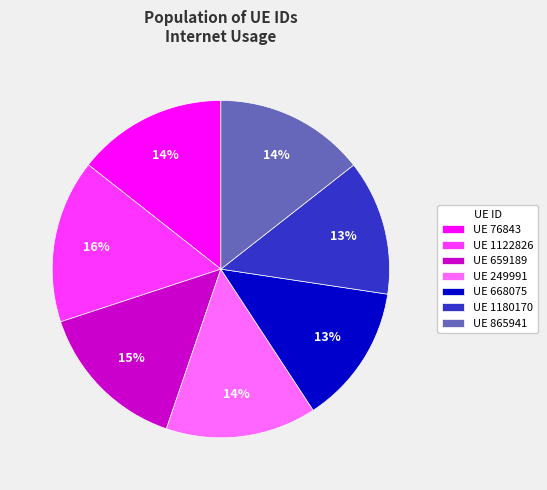

Do UE 659189 and UE 668075 together represent more than half of the pie?

No